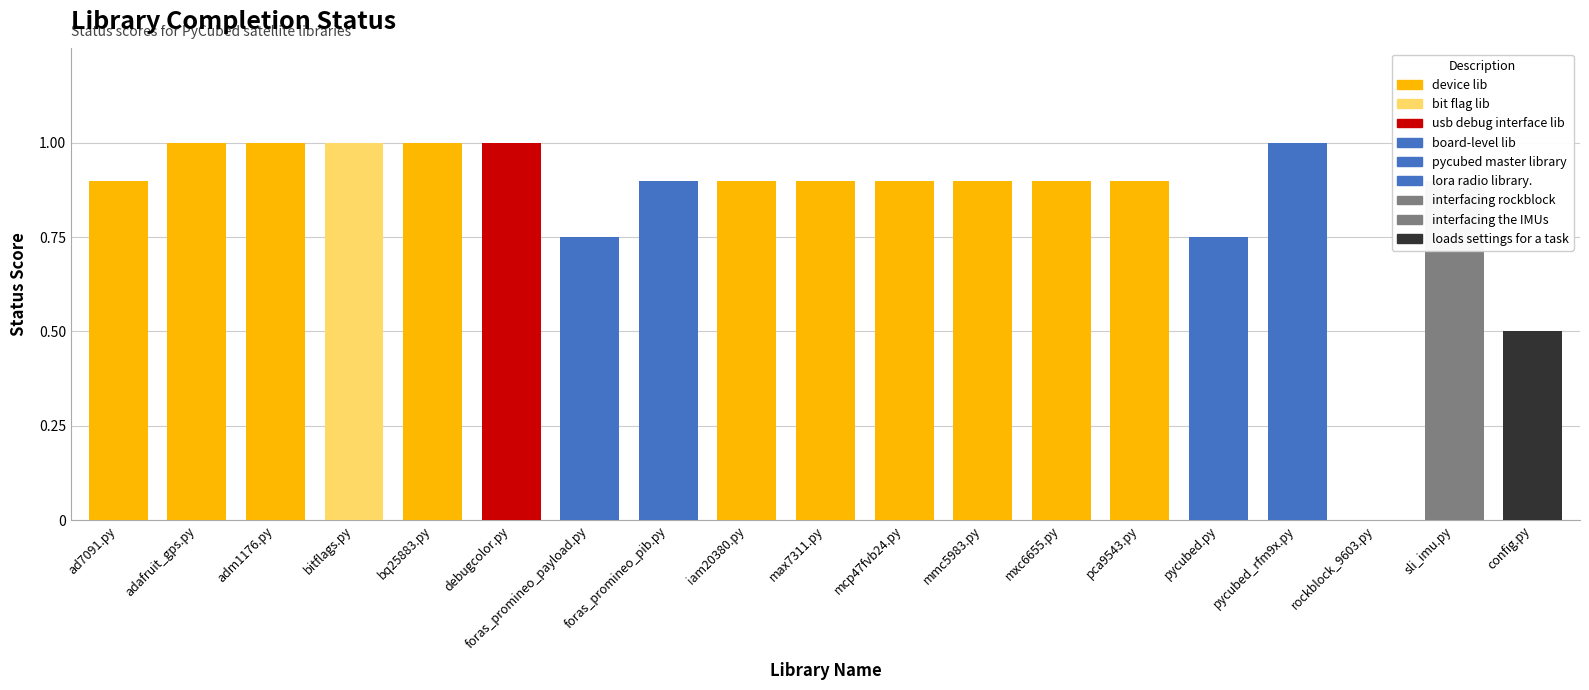

What position from the right is ad7091.py?

19